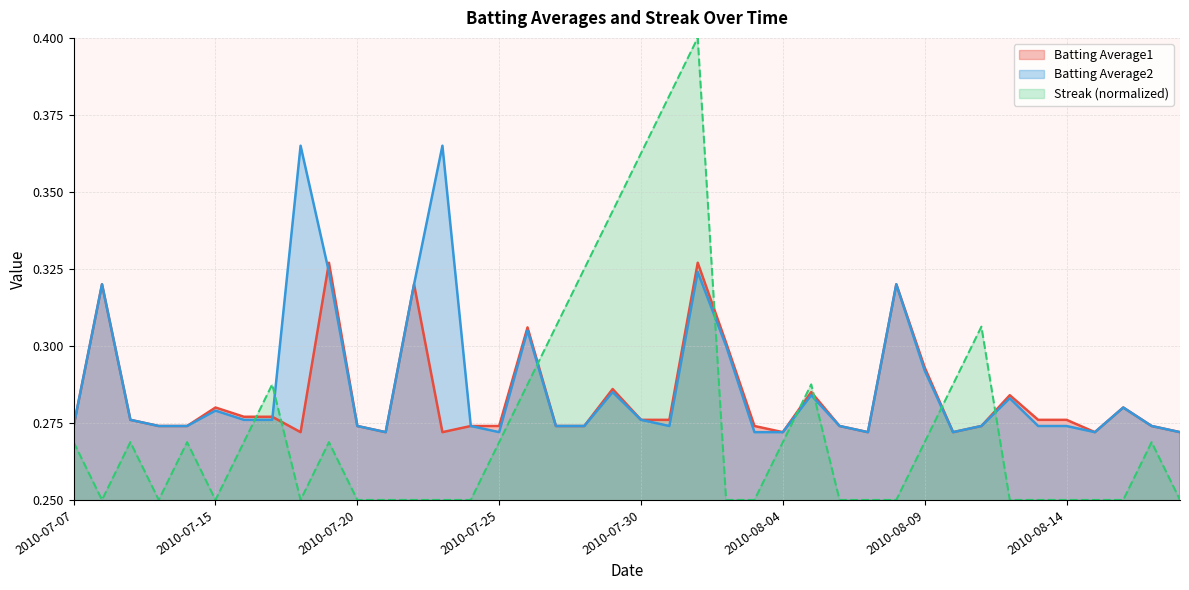

At how many categories does at least one series exceed 0?

40